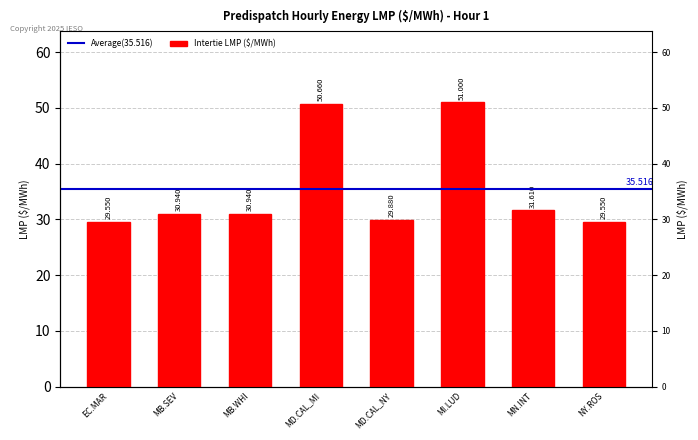

What is the maximum value shown in the chart?

51.0